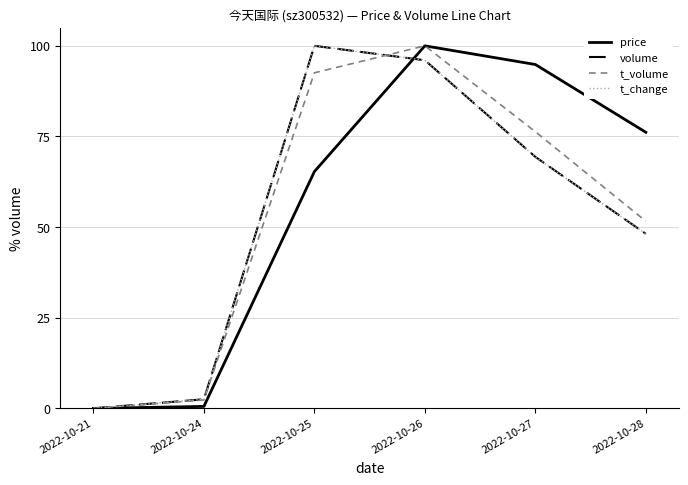

Does the chart display data point markers on the line(s)?

No